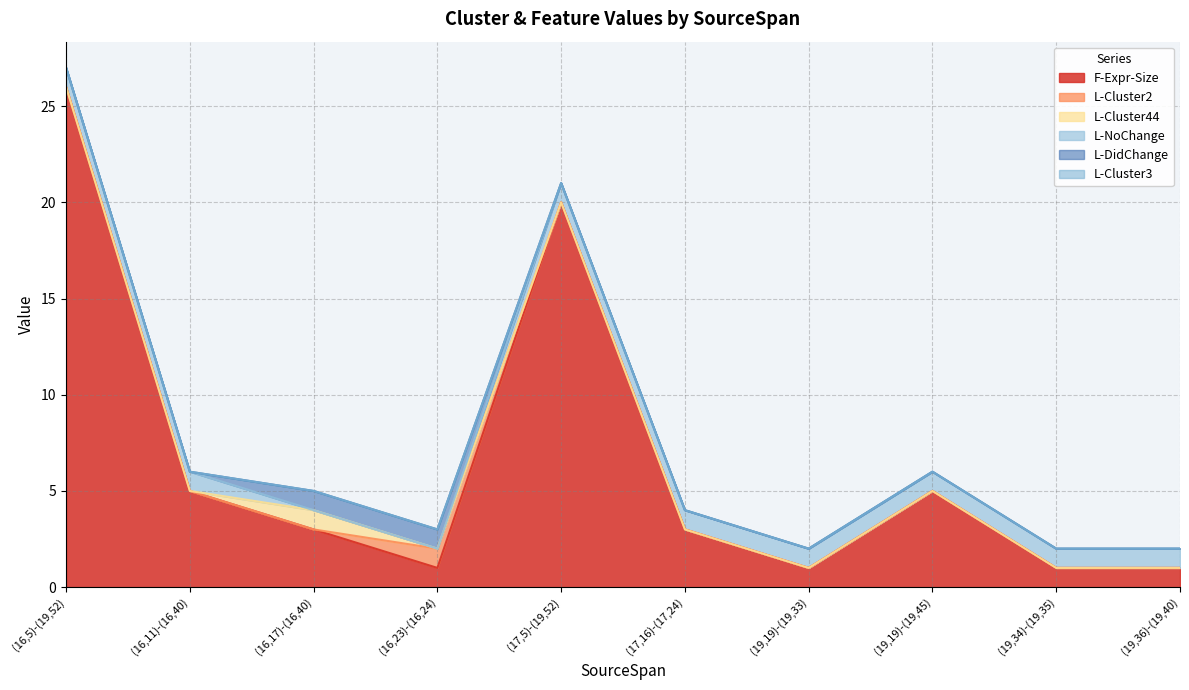

Reading right to left, extract all data points from this chart.

F-Expr-Size: (19,36)-(19,40)=1	(19,34)-(19,35)=1	(19,19)-(19,45)=5	(19,19)-(19,33)=1	(17,16)-(17,24)=3	(17,5)-(19,52)=20	(16,23)-(16,24)=1	(16,17)-(16,40)=3	(16,11)-(16,40)=5	(16,5)-(19,52)=26
L-Cluster2: (19,36)-(19,40)=0	(19,34)-(19,35)=0	(19,19)-(19,45)=0	(19,19)-(19,33)=0	(17,16)-(17,24)=0	(17,5)-(19,52)=0	(16,23)-(16,24)=1	(16,17)-(16,40)=0	(16,11)-(16,40)=0	(16,5)-(19,52)=0
L-Cluster44: (19,36)-(19,40)=0	(19,34)-(19,35)=0	(19,19)-(19,45)=0	(19,19)-(19,33)=0	(17,16)-(17,24)=0	(17,5)-(19,52)=0	(16,23)-(16,24)=0	(16,17)-(16,40)=1	(16,11)-(16,40)=0	(16,5)-(19,52)=0
L-NoChange: (19,36)-(19,40)=1	(19,34)-(19,35)=1	(19,19)-(19,45)=1	(19,19)-(19,33)=1	(17,16)-(17,24)=1	(17,5)-(19,52)=1	(16,23)-(16,24)=0	(16,17)-(16,40)=0	(16,11)-(16,40)=1	(16,5)-(19,52)=1
L-DidChange: (19,36)-(19,40)=0	(19,34)-(19,35)=0	(19,19)-(19,45)=0	(19,19)-(19,33)=0	(17,16)-(17,24)=0	(17,5)-(19,52)=0	(16,23)-(16,24)=1	(16,17)-(16,40)=1	(16,11)-(16,40)=0	(16,5)-(19,52)=0
L-Cluster3: (19,36)-(19,40)=0	(19,34)-(19,35)=0	(19,19)-(19,45)=0	(19,19)-(19,33)=0	(17,16)-(17,24)=0	(17,5)-(19,52)=0	(16,23)-(16,24)=0	(16,17)-(16,40)=0	(16,11)-(16,40)=0	(16,5)-(19,52)=0